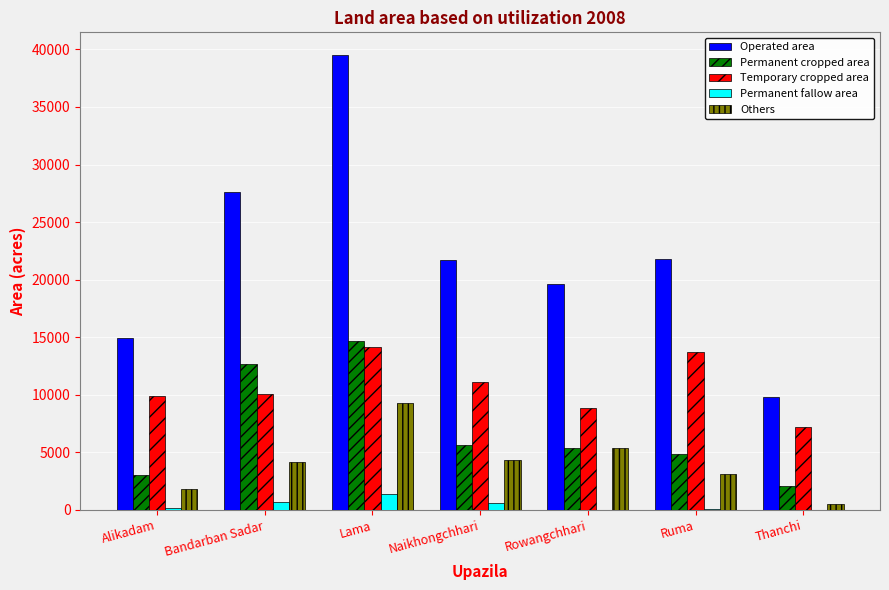

What is the maximum value shown in the chart?

39510